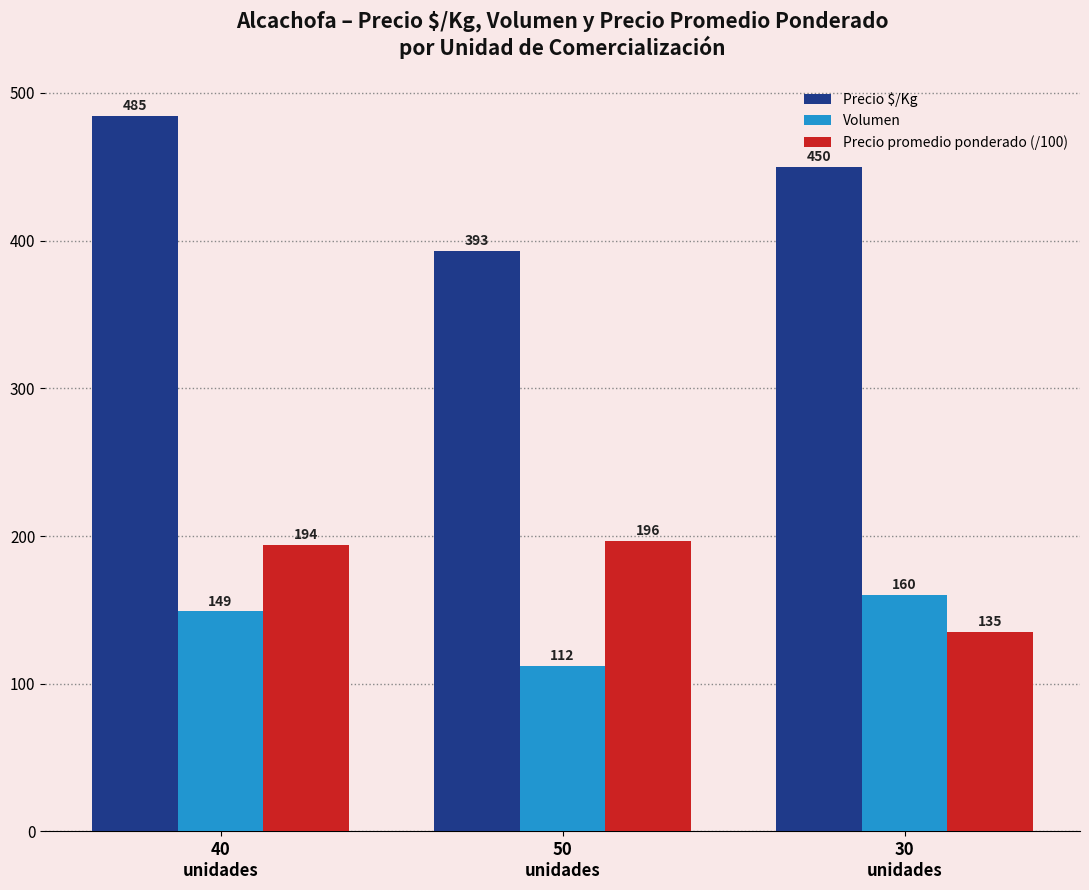

Which series changed the most between 40
unidades and 30
unidades?

Precio promedio ponderado (/100)